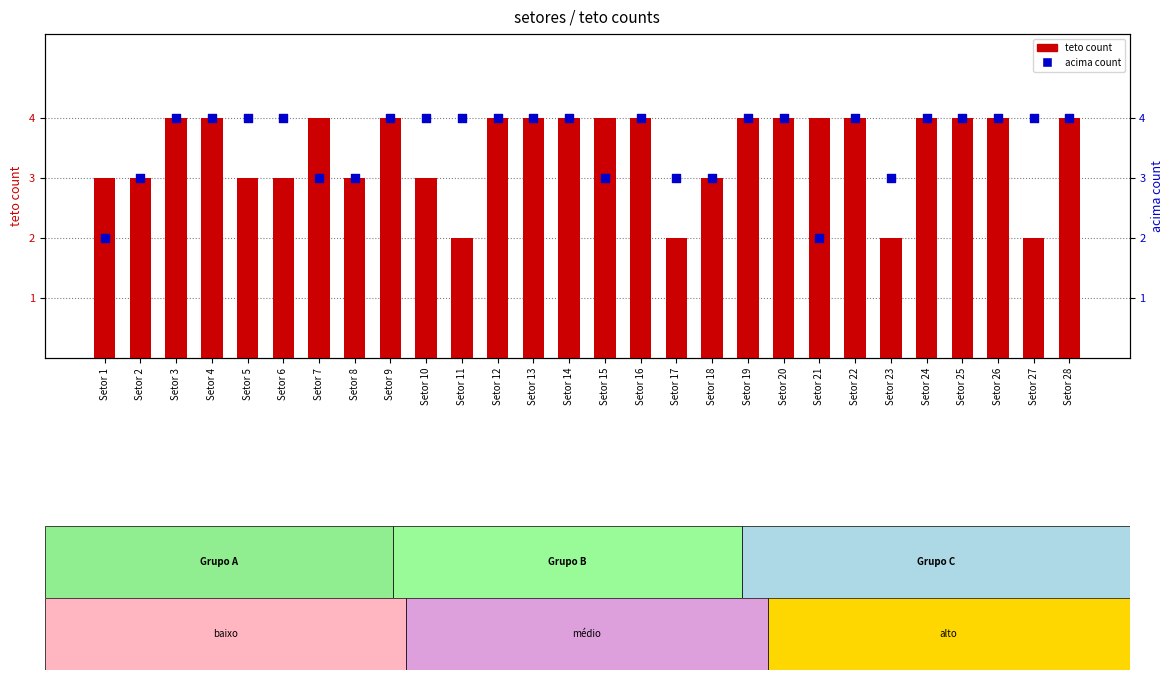

Is the value of acima count at Setor 23 greater than the value of teto count at Setor 8?

No